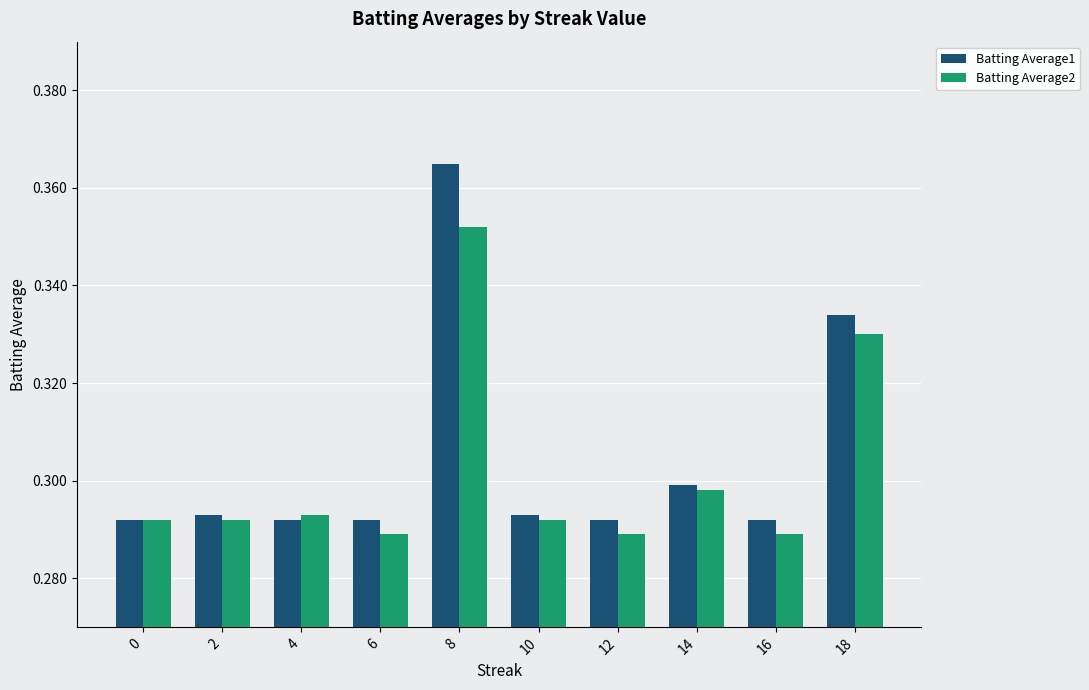

At 6, list the series in order from smallest to largest.

Batting Average2, Batting Average1